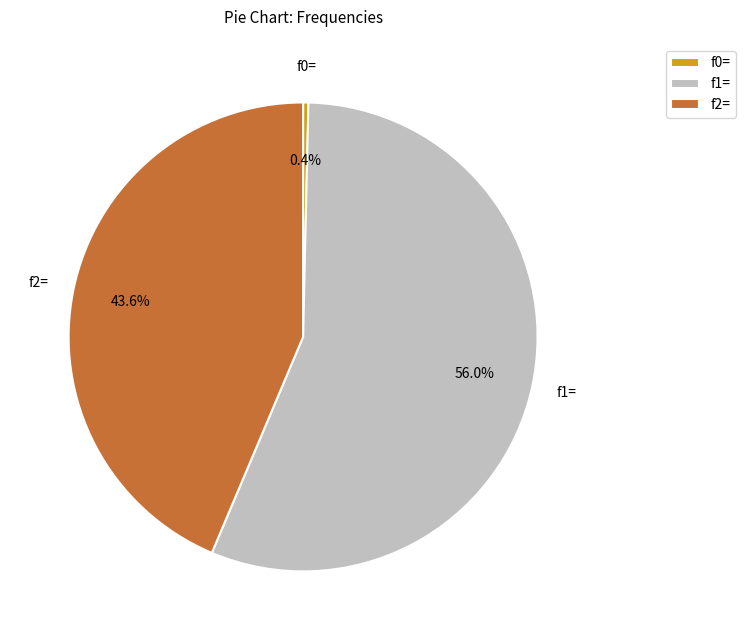

What is the majority slice?

f1=